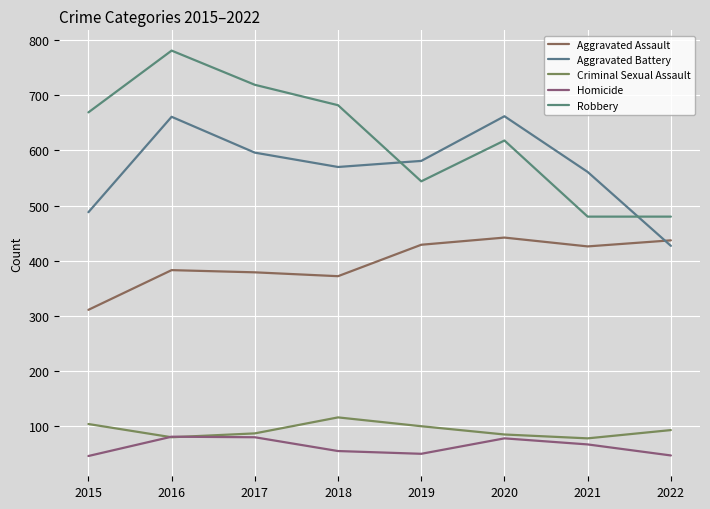

Which series has the widest spread of values?

Robbery